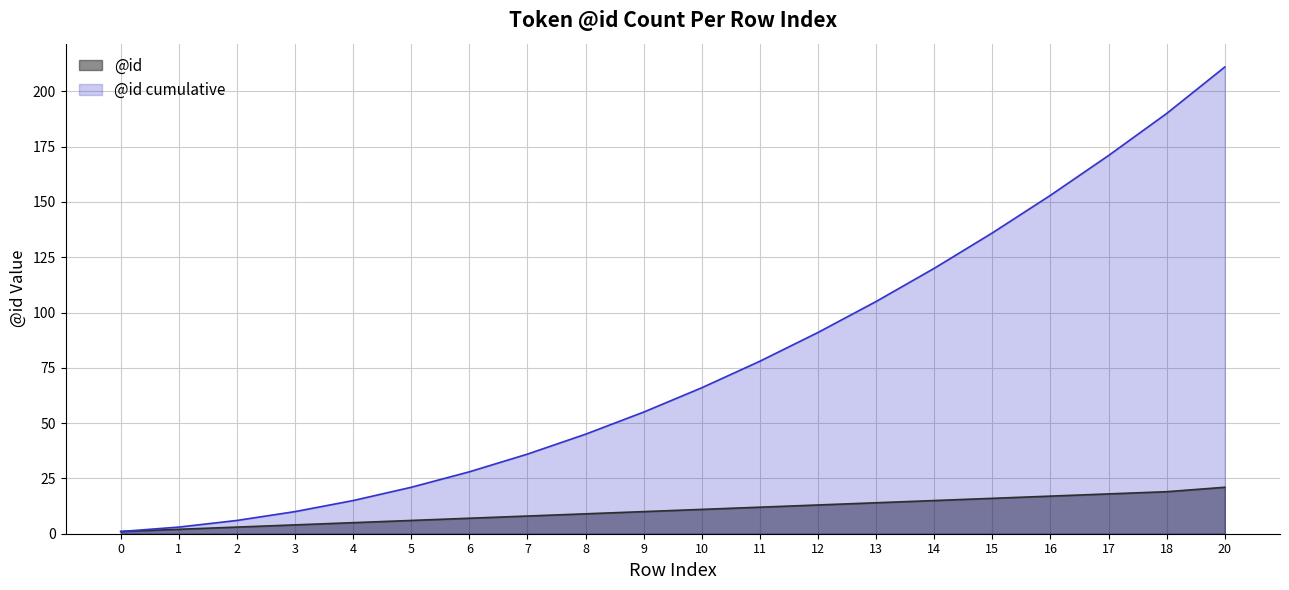

How many data points are less than 11?

10